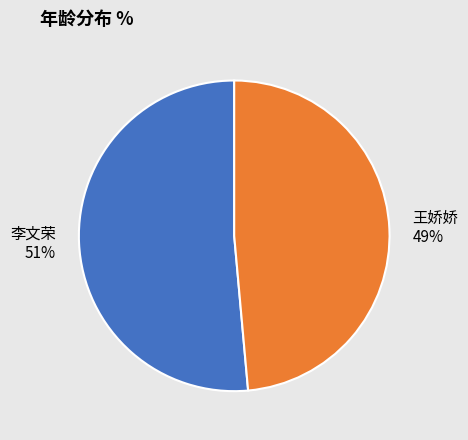

Is there a majority slice in this chart?

Yes